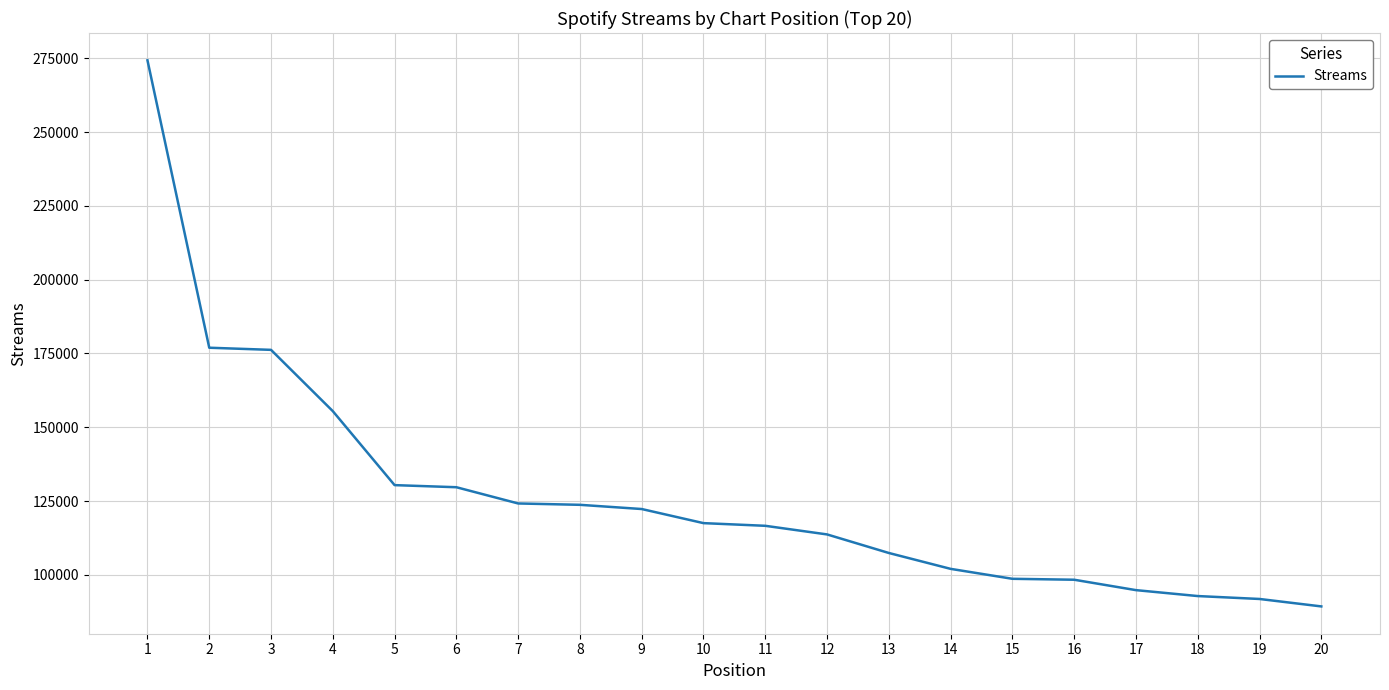

The chart shows a value of 48747 at 19. True or false?

False